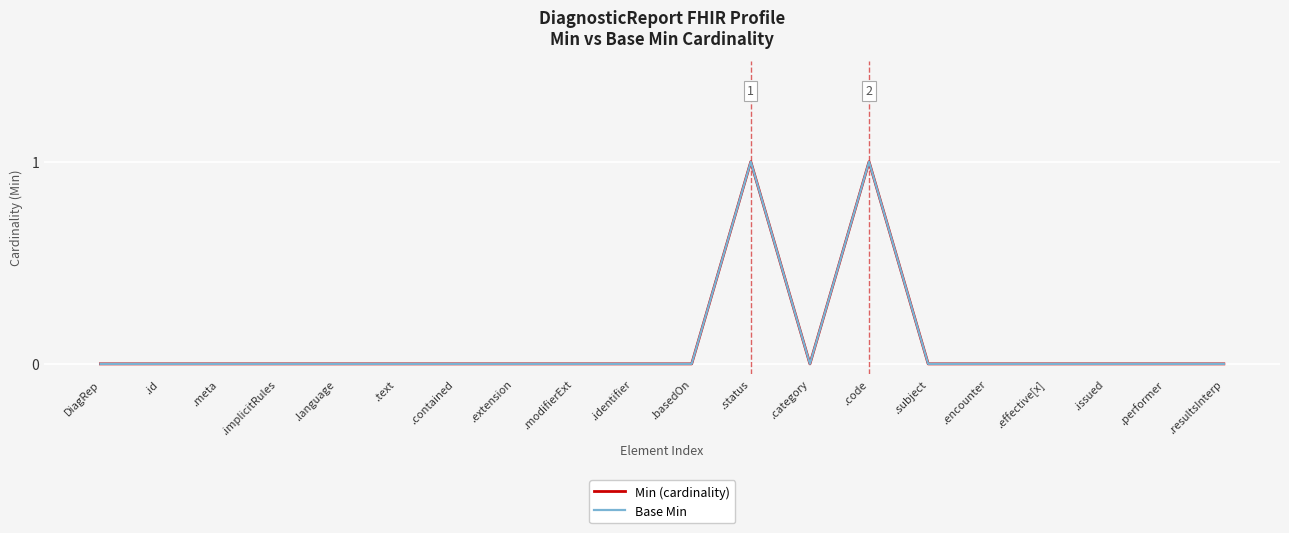

What value does the Min (cardinality) series have at .code?

1